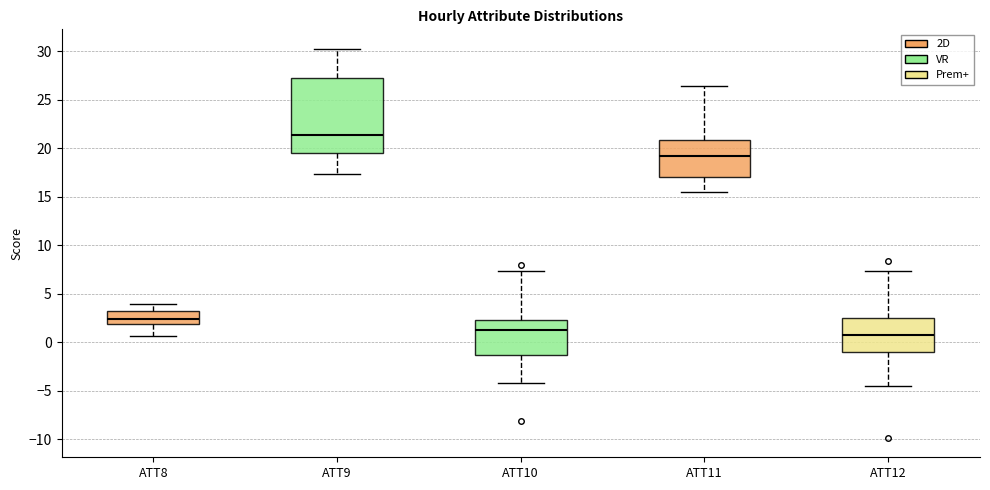

Reading left to right, transcribe this box plot: for each box, give where its median line is, the range the box spans, and where its two whiskers end, as read against the y-axis. The values are not printed on the chart, so give them approximately, as read against the axis.

ATT8: median 2.5, box 2.0 to 3.0, whiskers 0.5 to 4.0
ATT9: median 21.5, box 19.5 to 27.5, whiskers 17.5 to 30.5
ATT10: median 1.0, box -1.5 to 2.5, whiskers -4.5 to 7.5
ATT11: median 19.0, box 17.0 to 21.0, whiskers 15.5 to 26.5
ATT12: median 1.0, box -1.0 to 2.5, whiskers -4.5 to 7.5